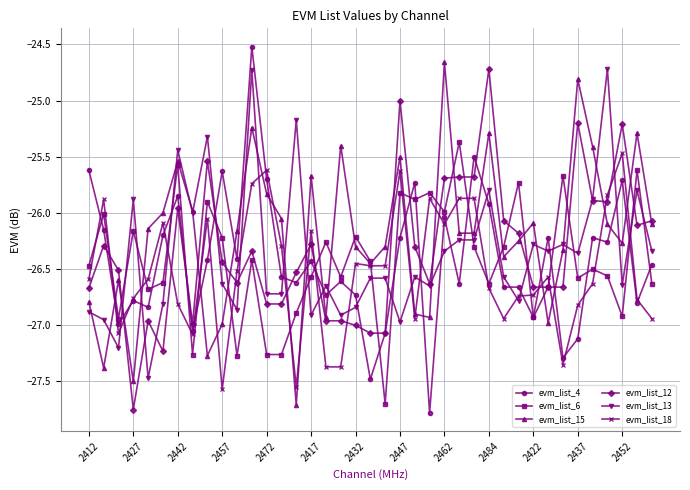

How many intersections are there between evm_list_4 and evm_list_13?

21